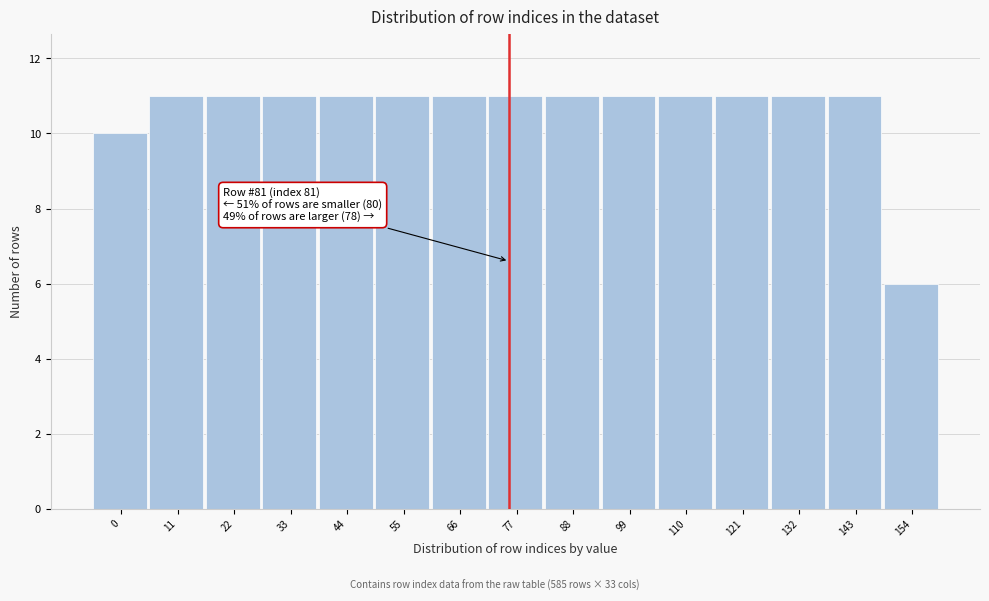

Reading left to right, what are all the values shown in this chart?

10	11	11	11	11	11	11	11	11	11	11	11	11	11	6